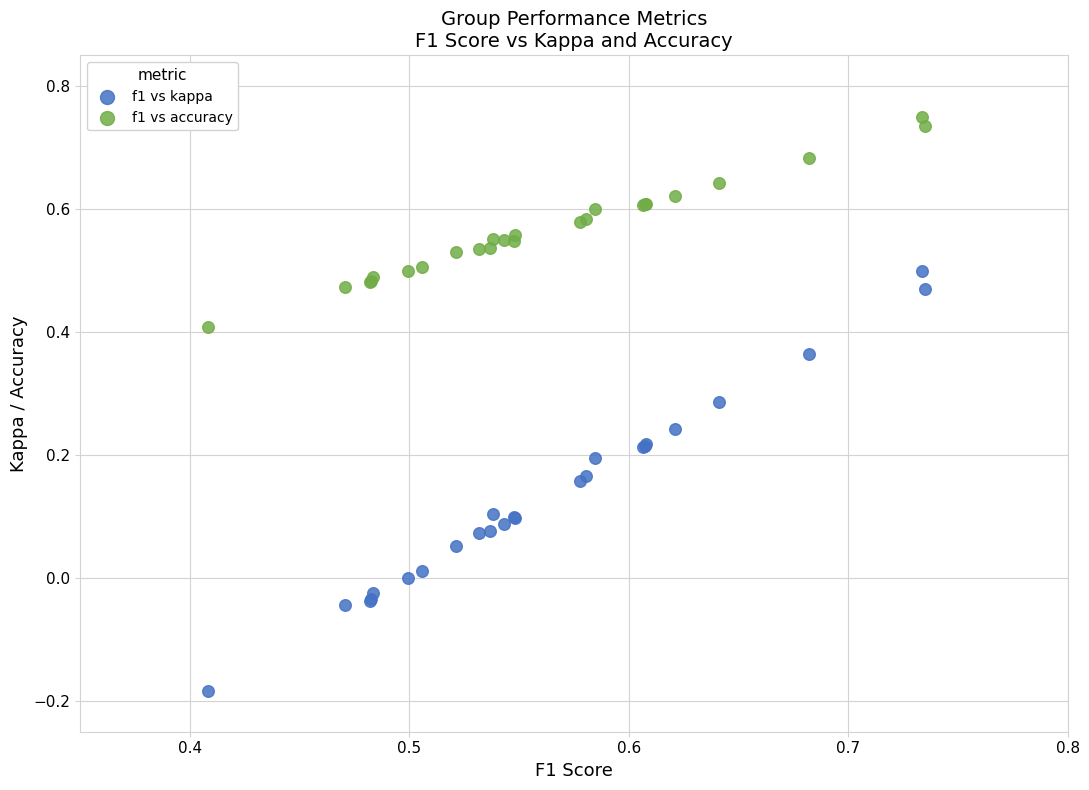

Which series contains the highest Y value?

f1 vs accuracy